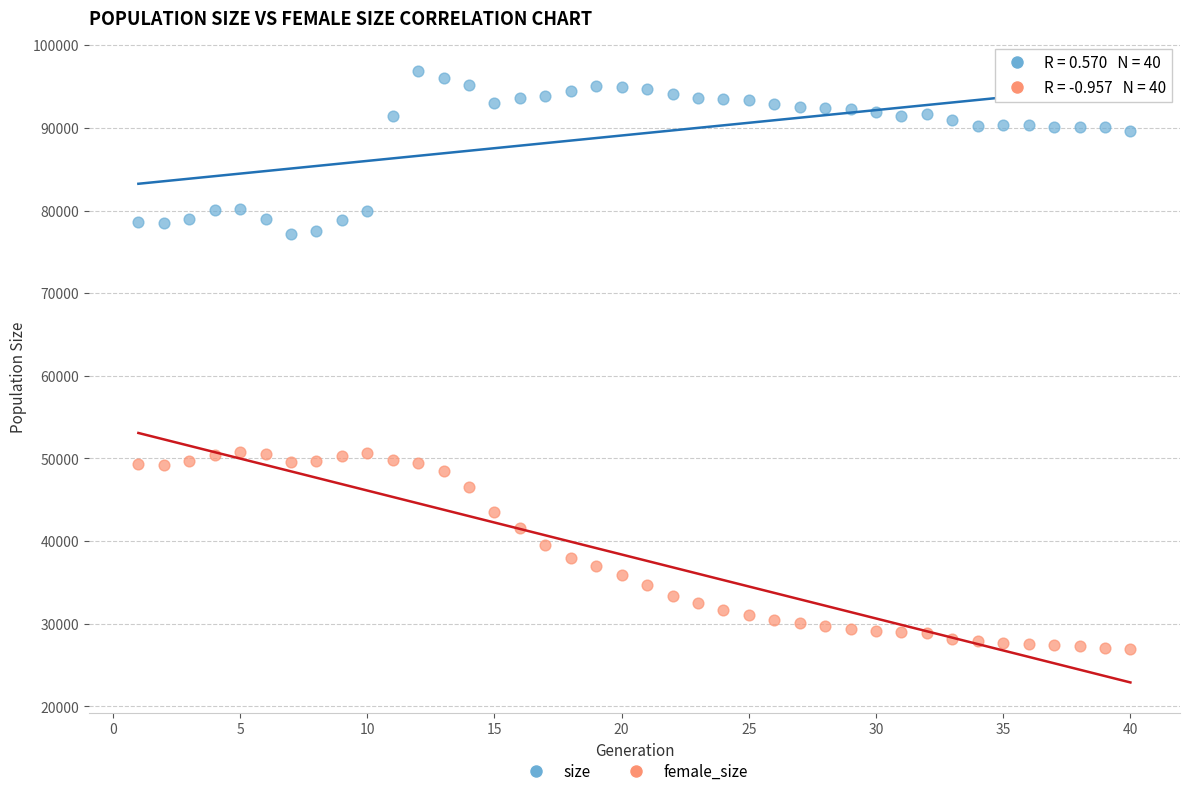

Which series reaches the maximum Y coordinate?

size